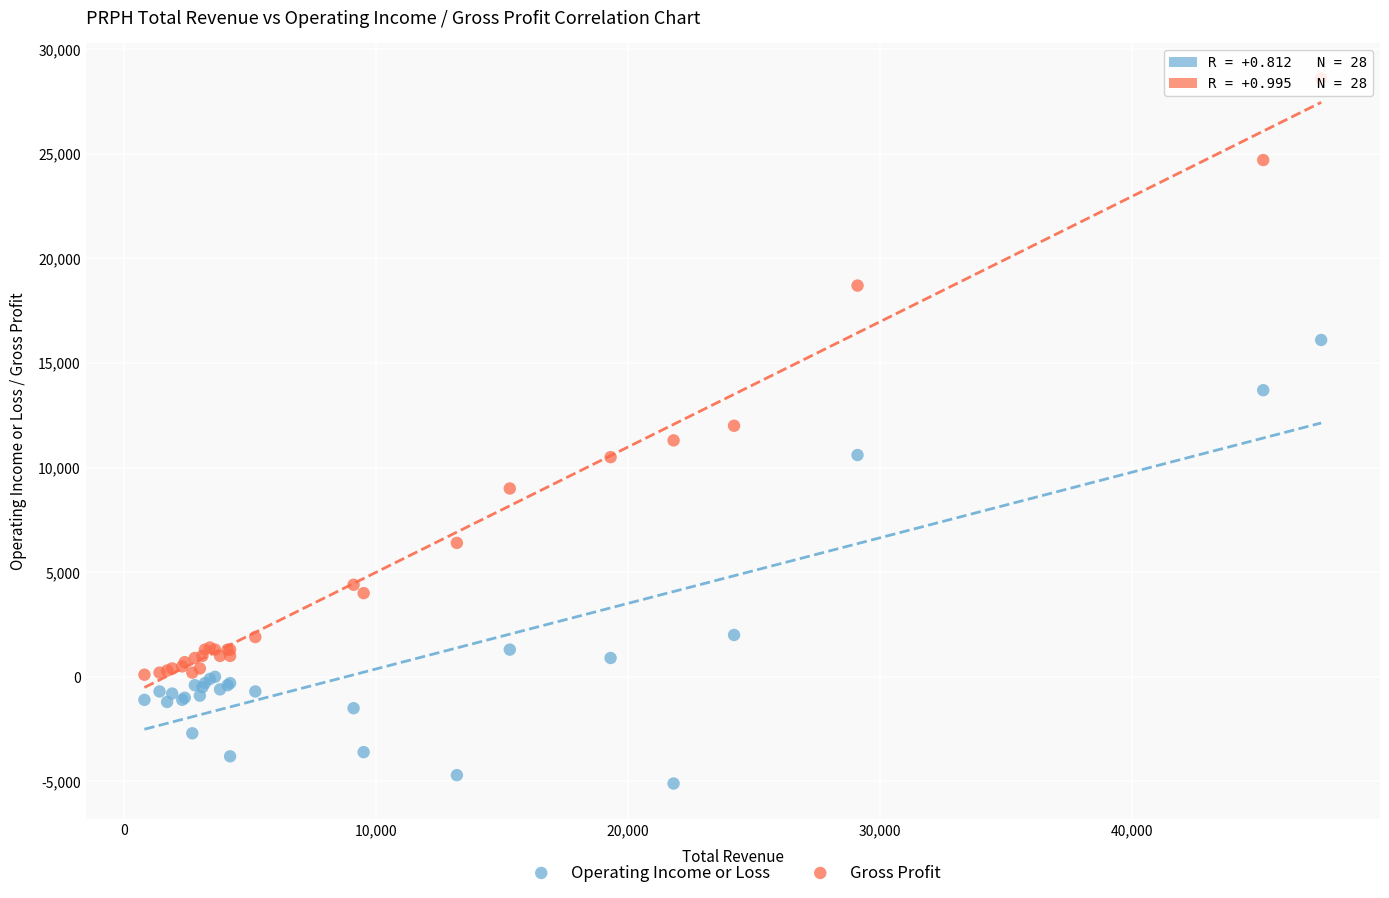

Which series reaches the maximum Y coordinate?

Gross Profit